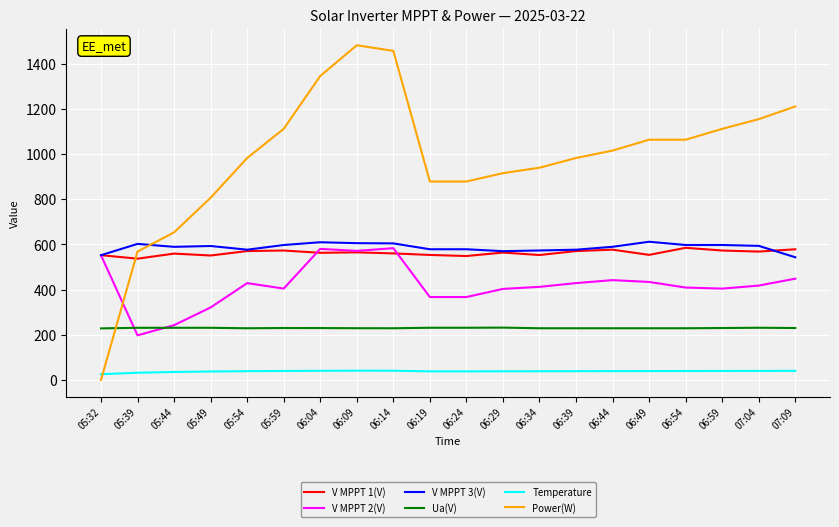

Is it true that Power(W) equals 1537.3 at 06:59?

False